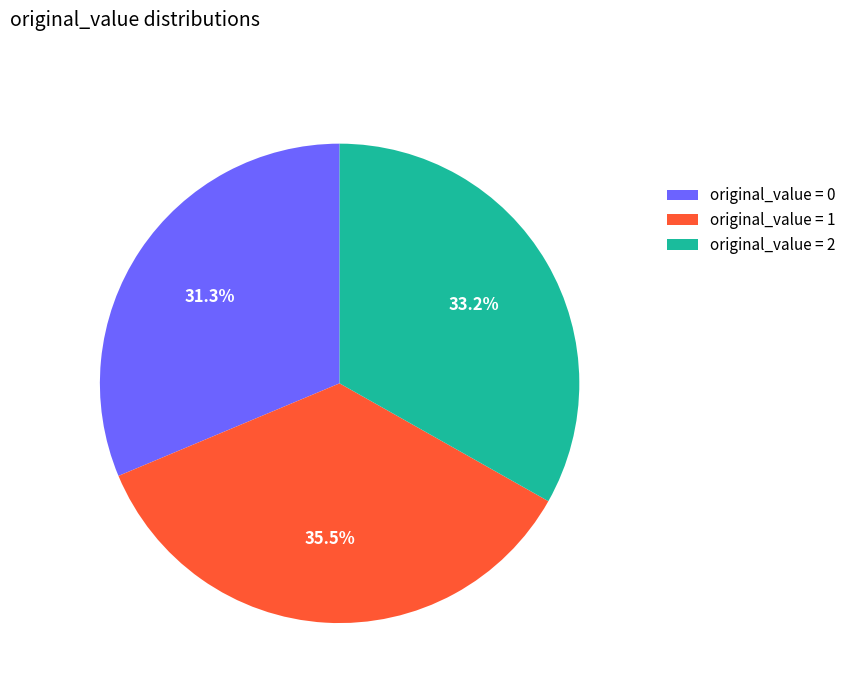

Rank the categories by value from highest to lowest.

original_value = 1, original_value = 2, original_value = 0